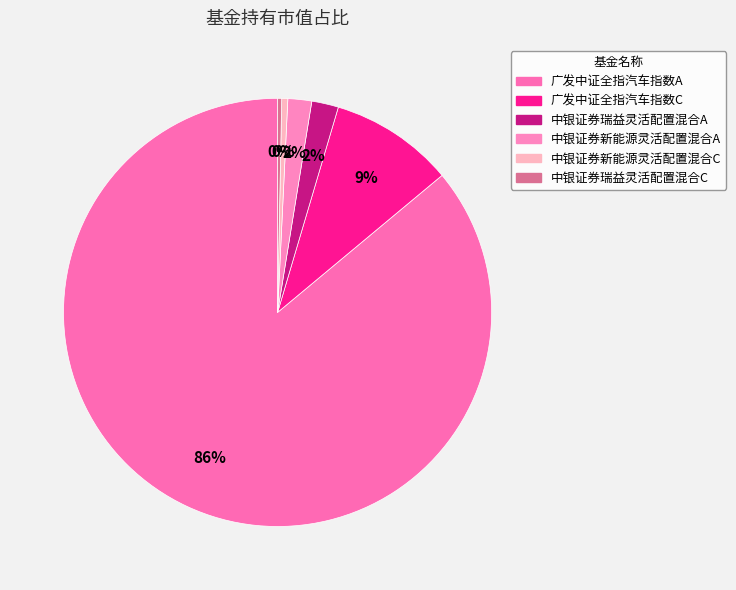

Rank the categories by value from highest to lowest.

广发中证全指汽车指数A, 广发中证全指汽车指数C, 中银证券瑞益灵活配置混合A, 中银证券新能源灵活配置混合A, 中银证券新能源灵活配置混合C, 中银证券瑞益灵活配置混合C